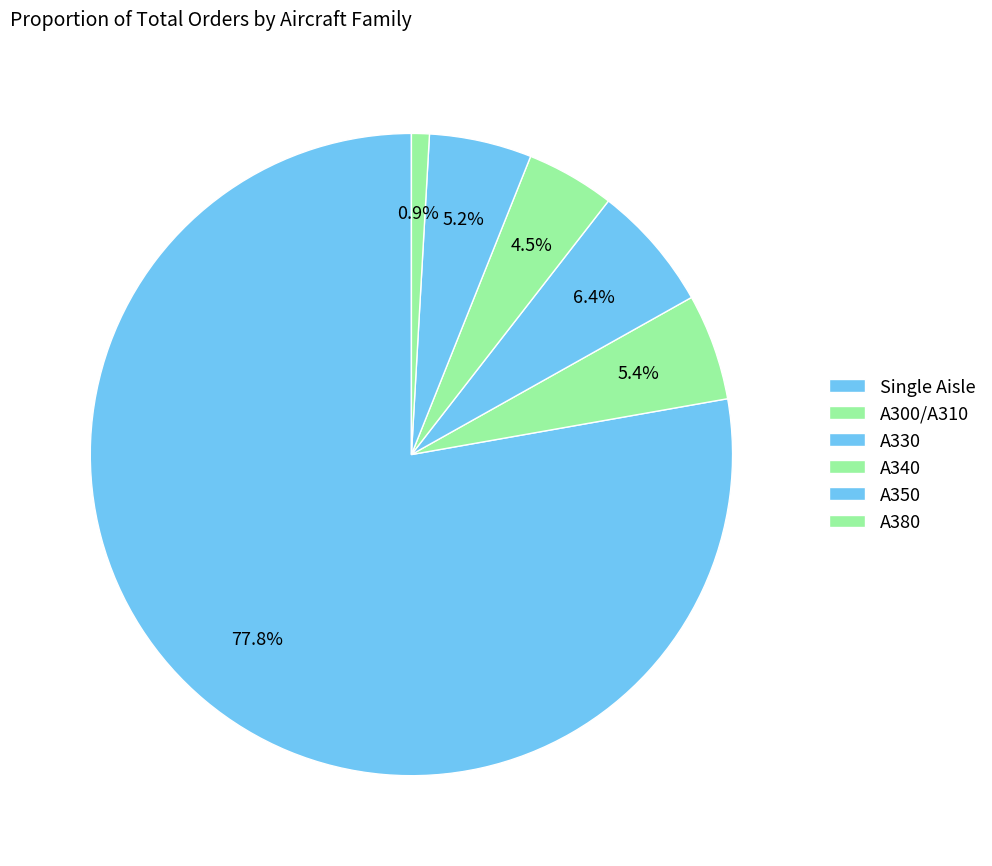

Does A300/A310 account for over 50% of the chart?

No